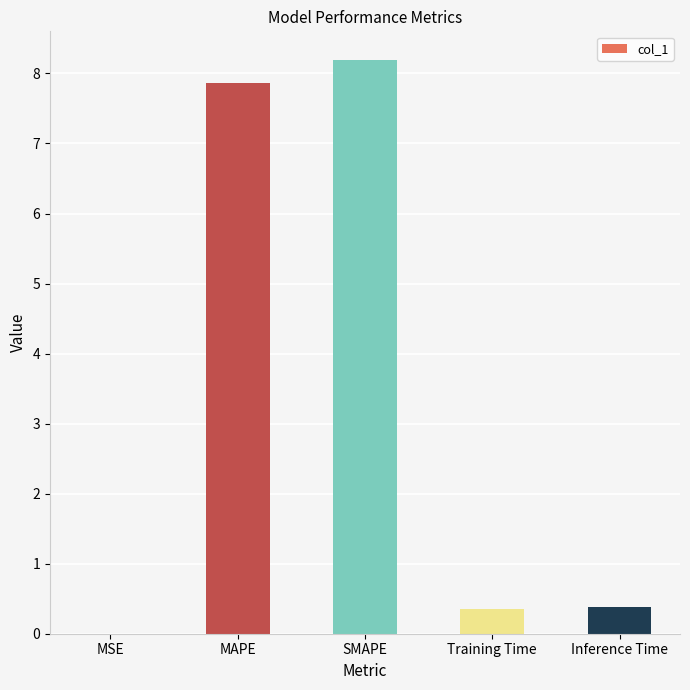

What is the change in value from SMAPE to Training Time?

-7.8